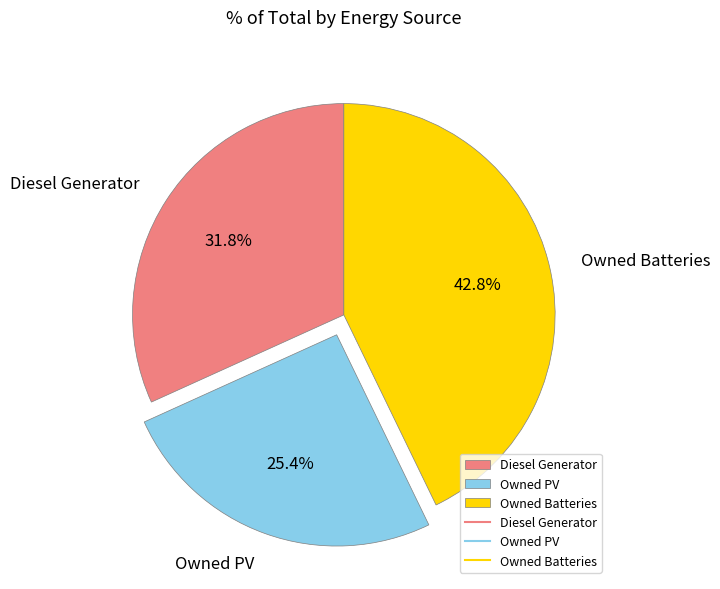

Combined, what portion of the pie is Owned PV and Diesel Generator?

57.2%